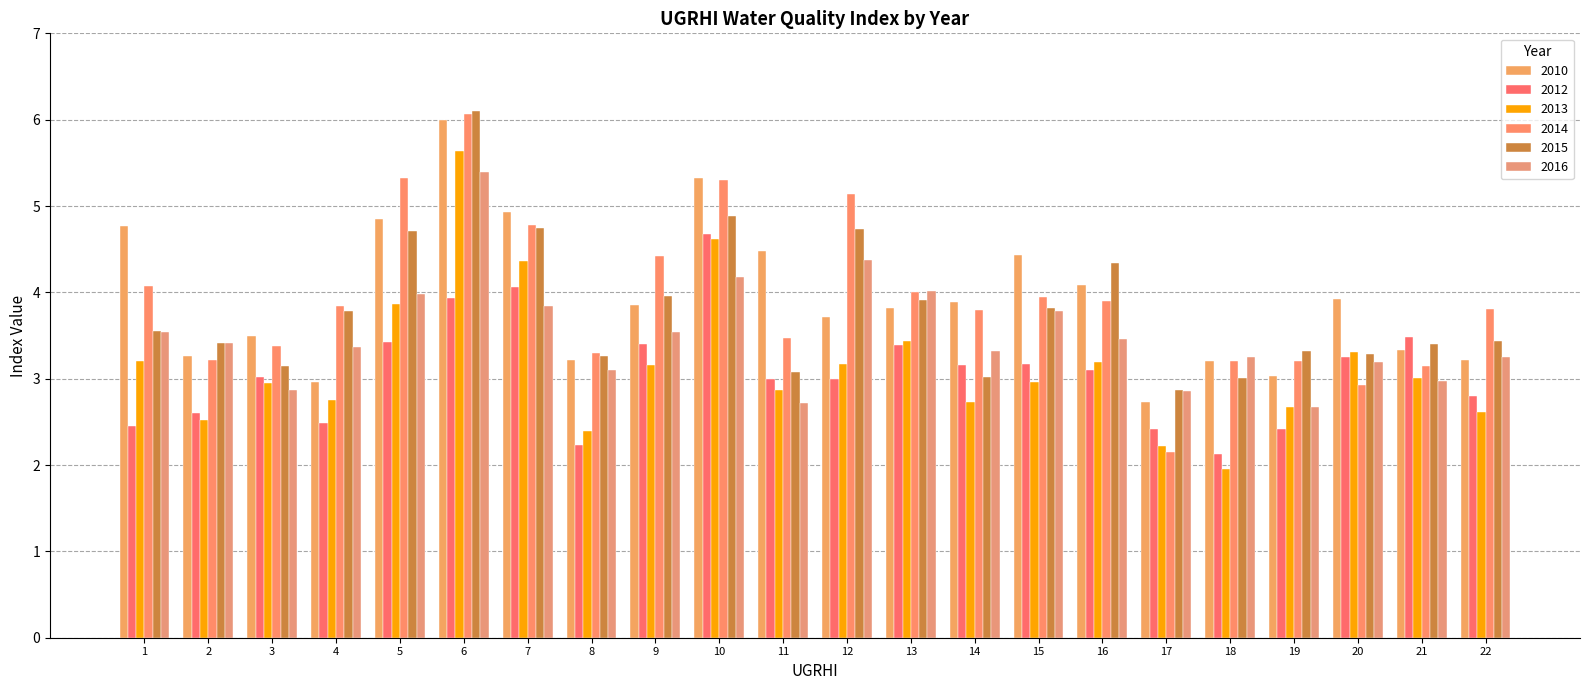

Count the number of categories in the chart.

22